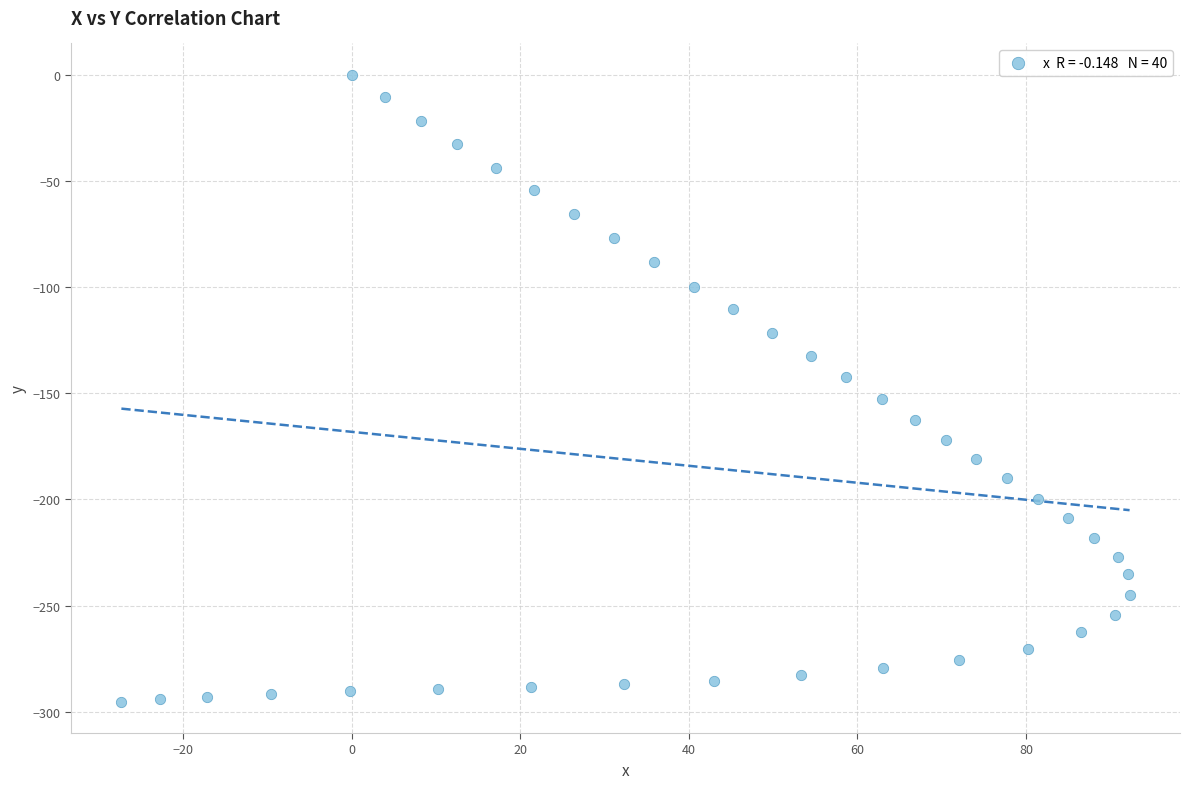

What is the range of X values (max minus min)?

119.6